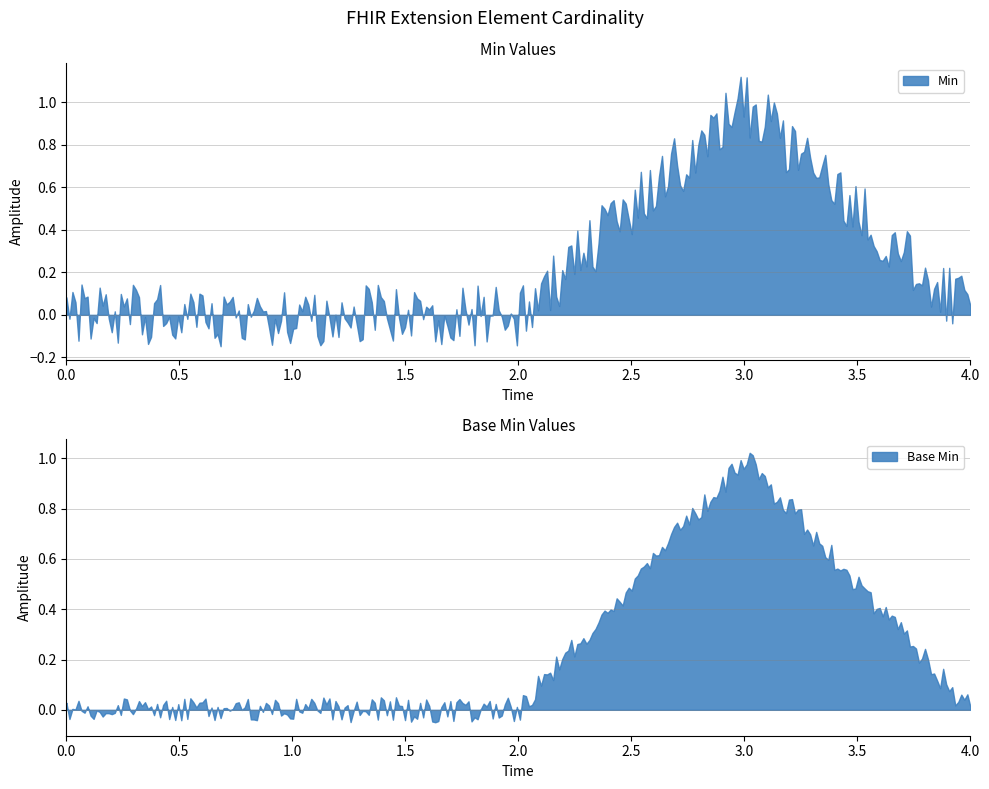

At which category is the sum across all series the highest?

3